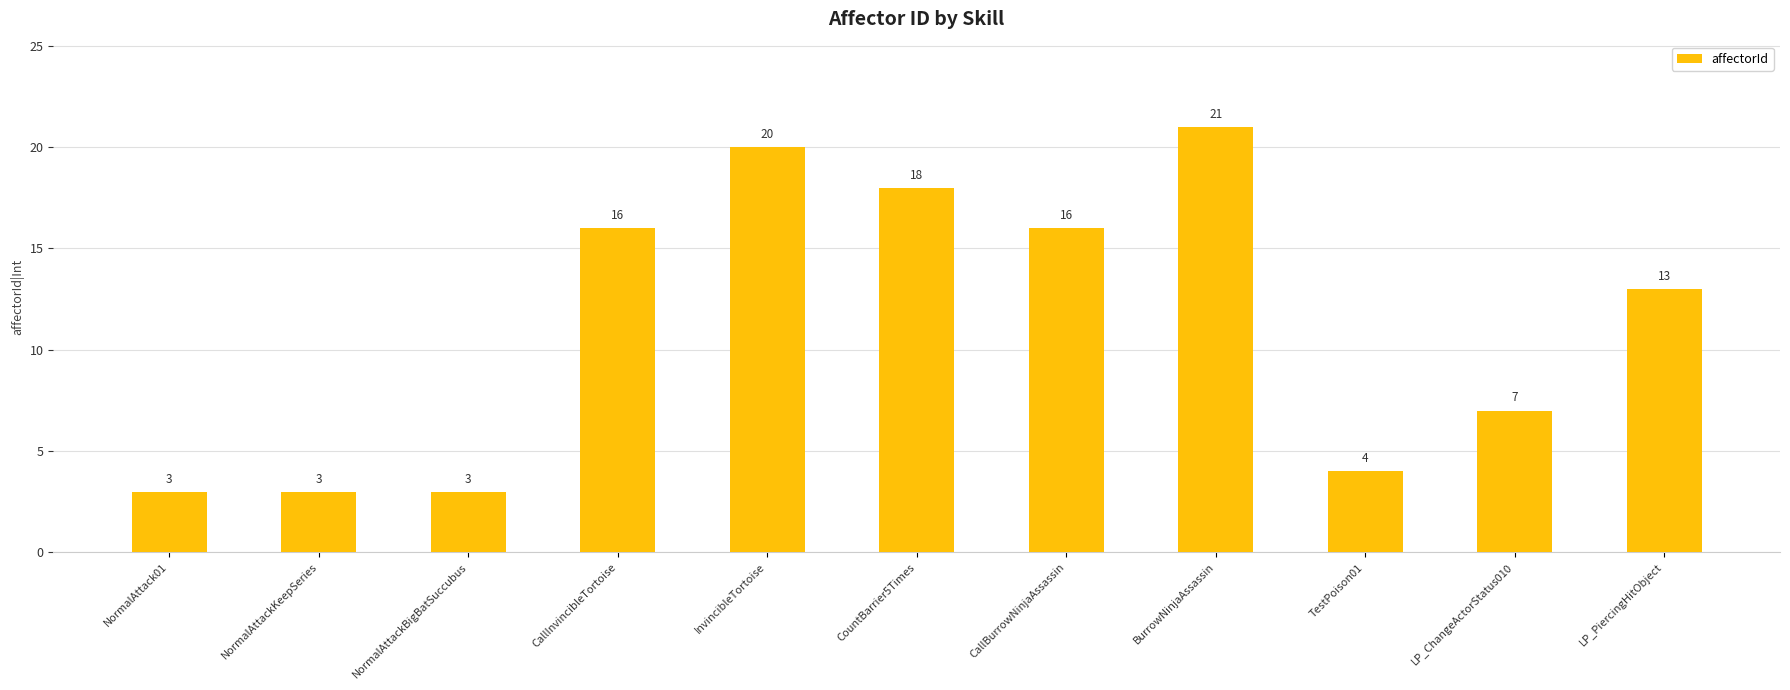

What position from the right is BurrowNinjaAssassin?

4